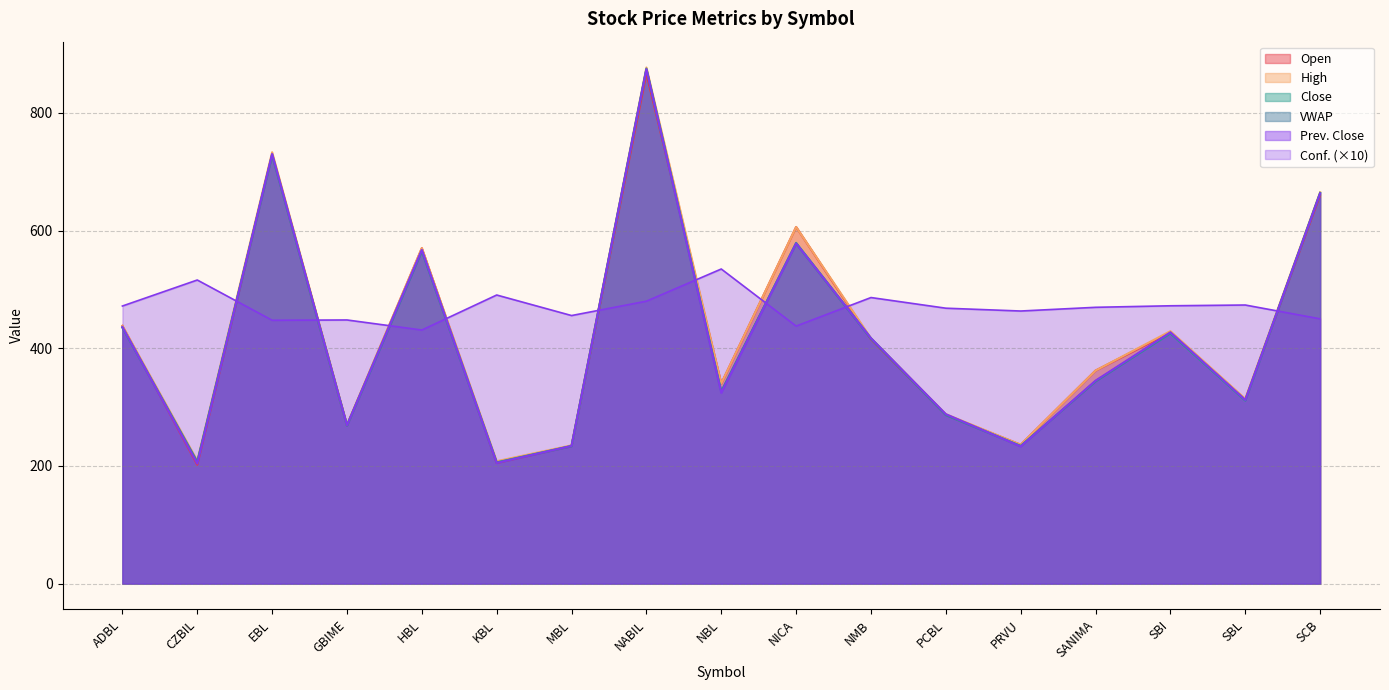

Which has a higher value, KBL or PCBL?

KBL